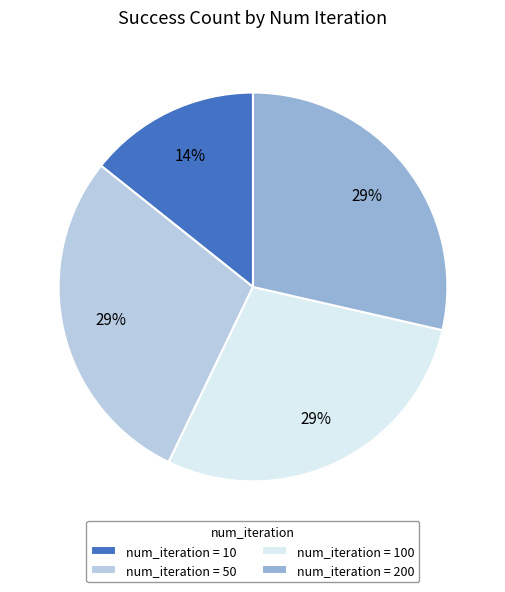

To the nearest percent, what is the average slice percentage?

25%